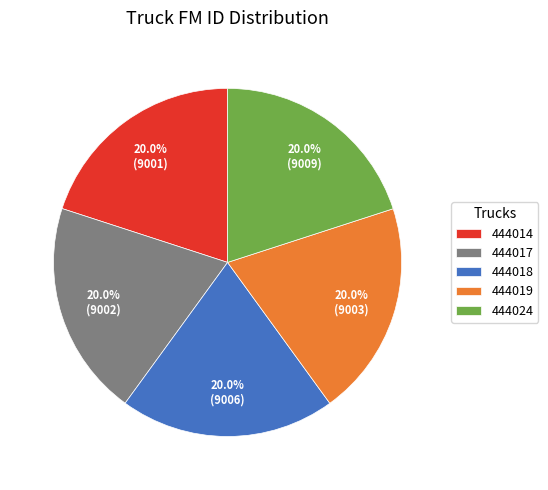

Count the number of slices in the pie.

5